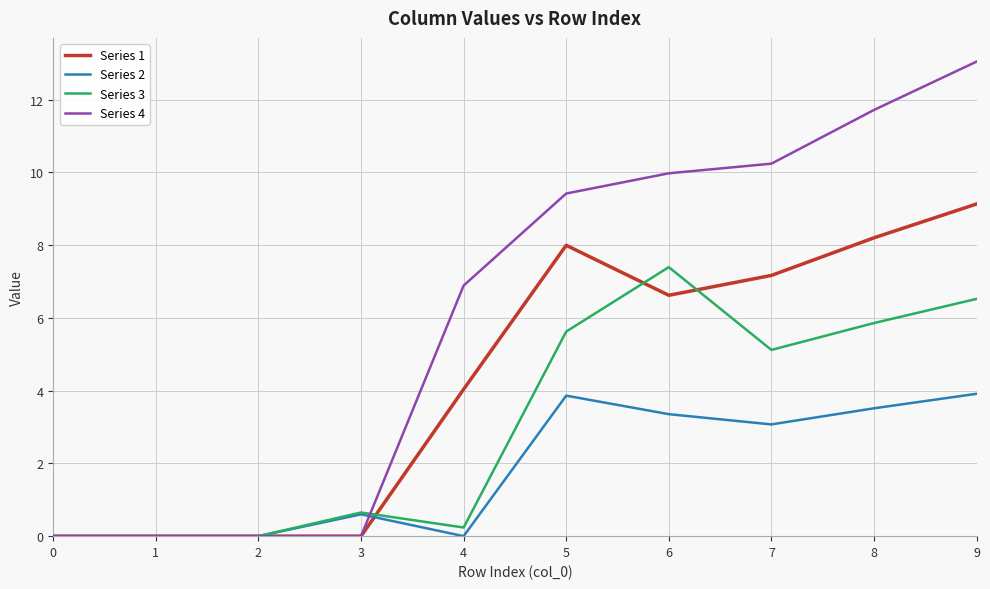

What is the difference between the maximum and minimum values in the Series 2 series?

3.9